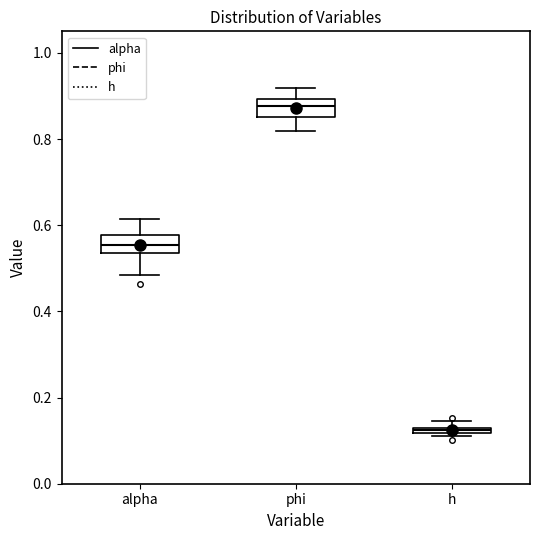

Which box's median line is the lowest?

h